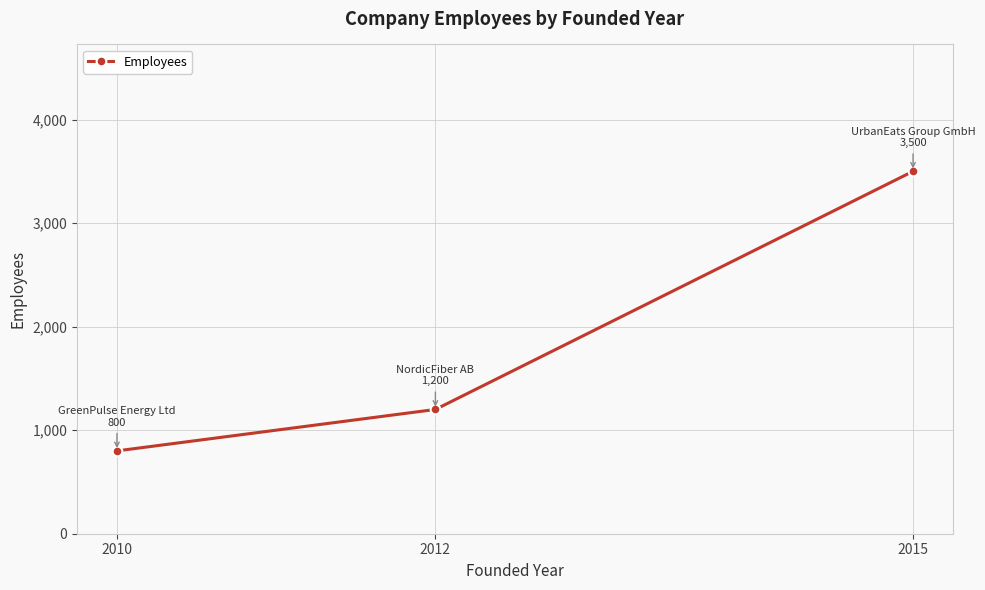

Rank the categories by value from lowest to highest.

2010, 2012, 2015